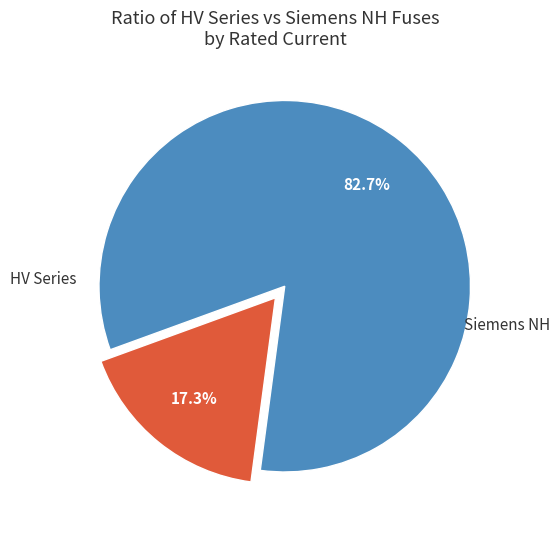

Is there a majority slice in this chart?

Yes